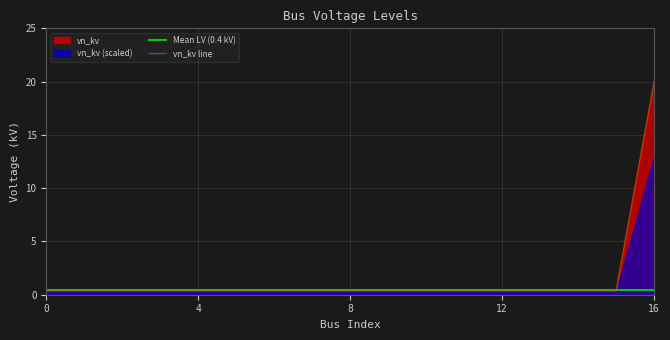

Rank the categories by value from highest to lowest.

16, 0, 1, 2, 3, 4, 5, 6, 7, 8, 9, 10, 11, 12, 13, 14, 15